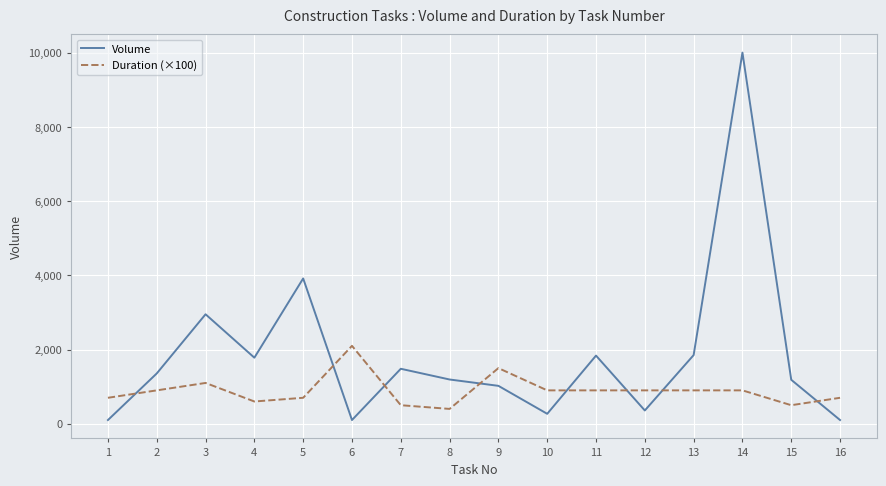

Is the value of Volume at 7 greater than the value of Duration (×100) at 6?

No